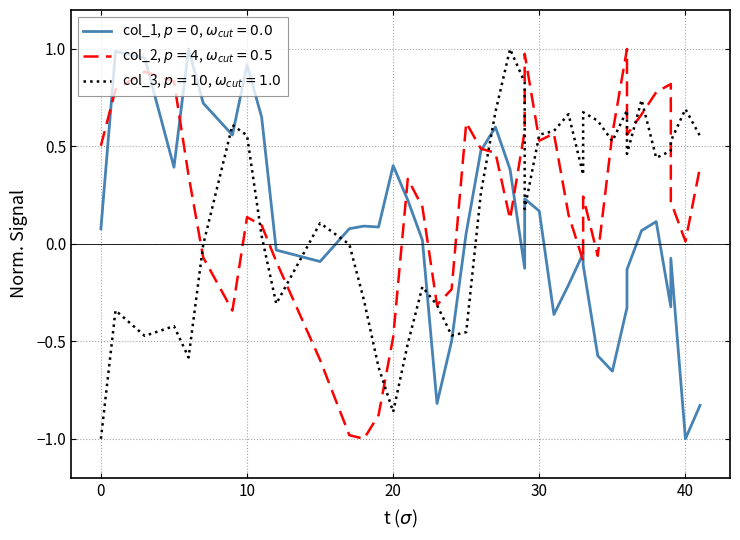

Is this an area chart (filled region under the line)?

No